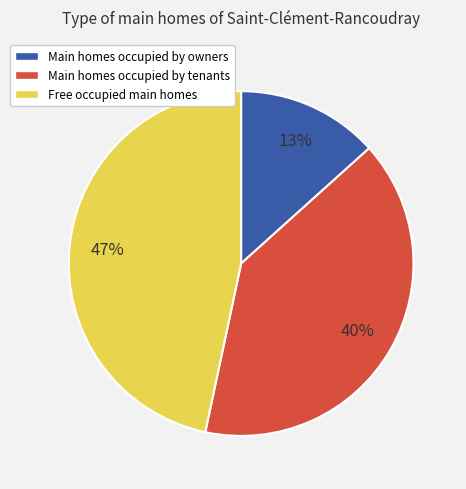

Does any single category account for the majority?

No